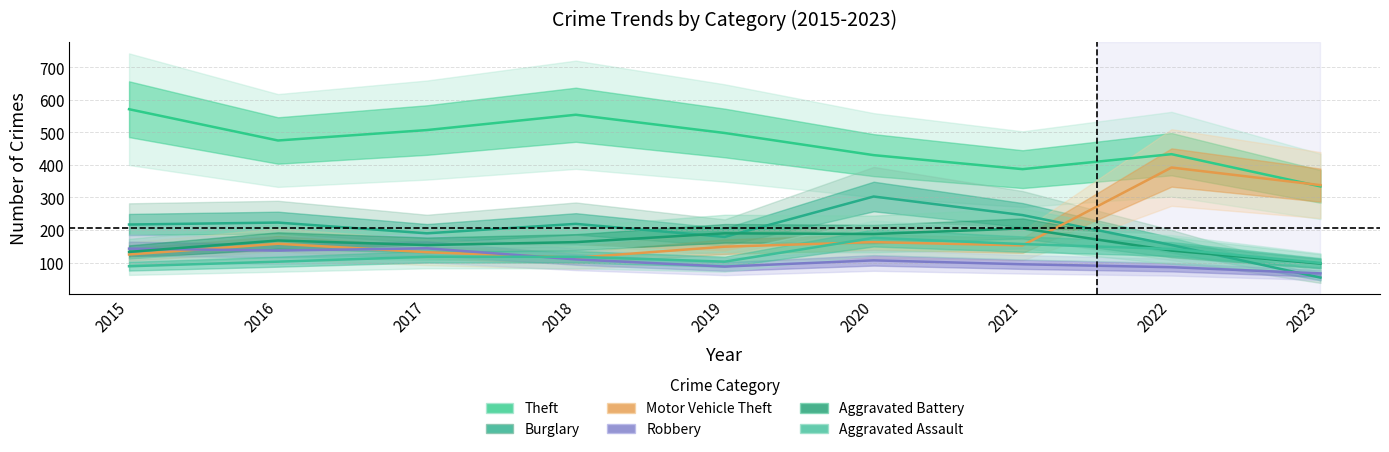

Rank the series by their maximum value, from lowest to highest.

Robbery, Aggravated Assault, Aggravated Battery, Burglary, Motor Vehicle Theft, Theft